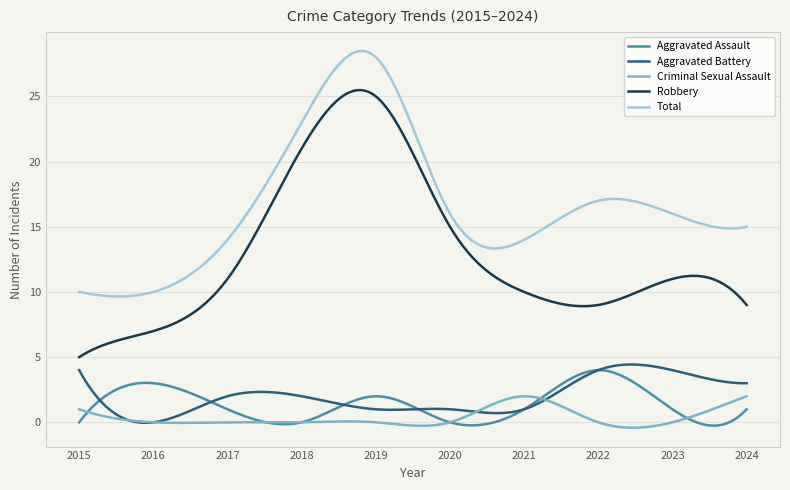

True or false: Criminal Sexual Assault and Total intersect in this chart.

False